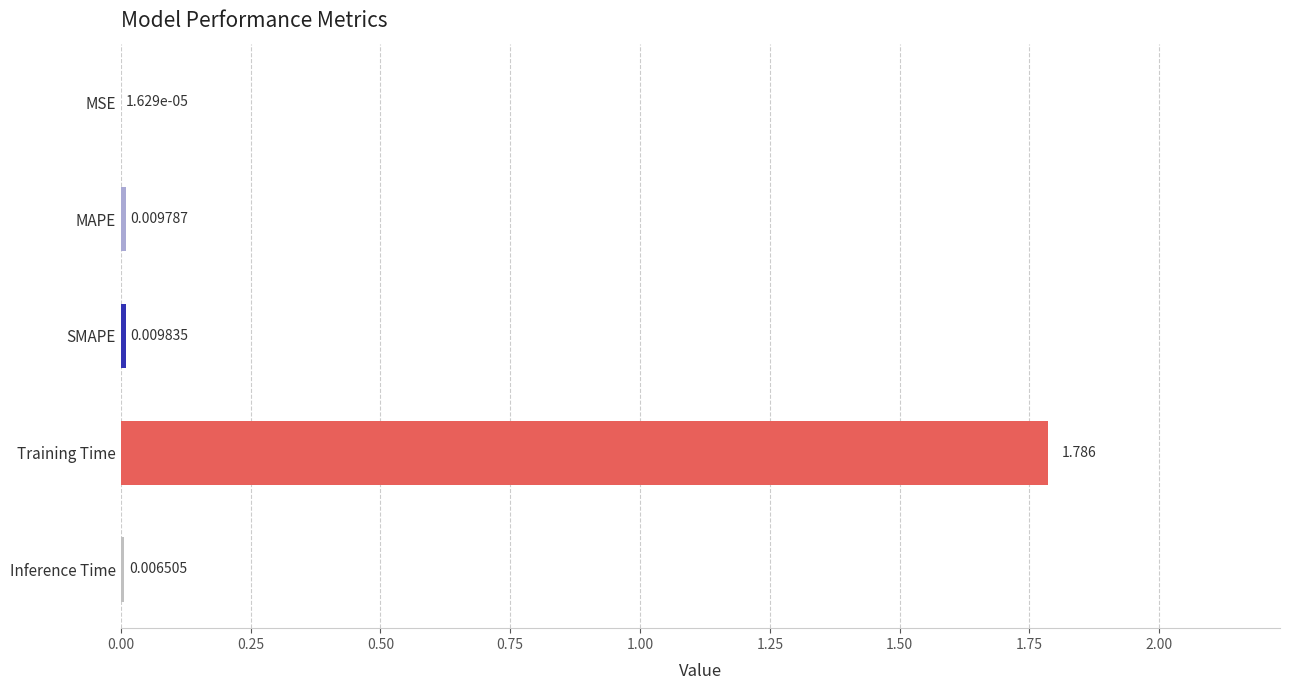

Which label corresponds to the largest value in the chart?

Training Time